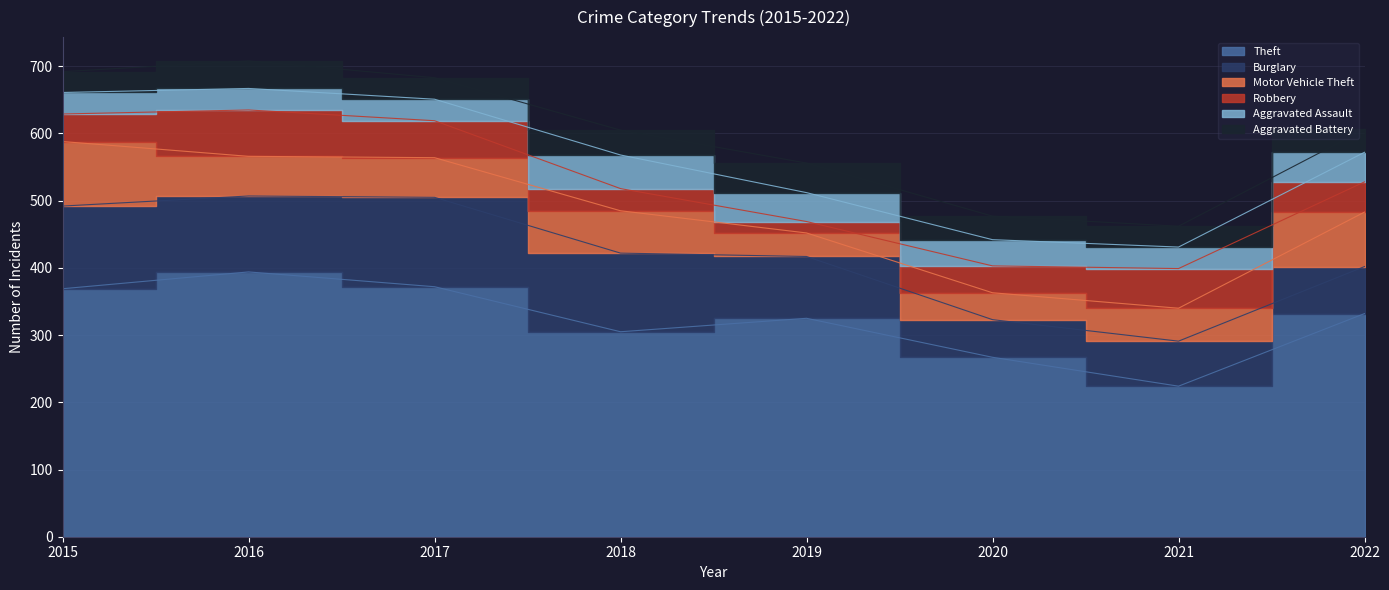

What is the value of the Motor Vehicle Theft point at the 3rd from the left?

59